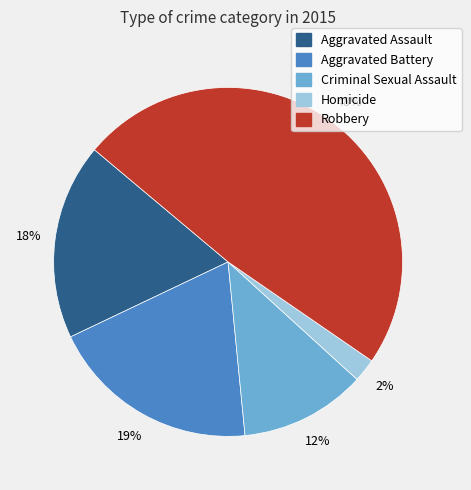

Do Criminal Sexual Assault and Robbery together represent more than half of the pie?

Yes